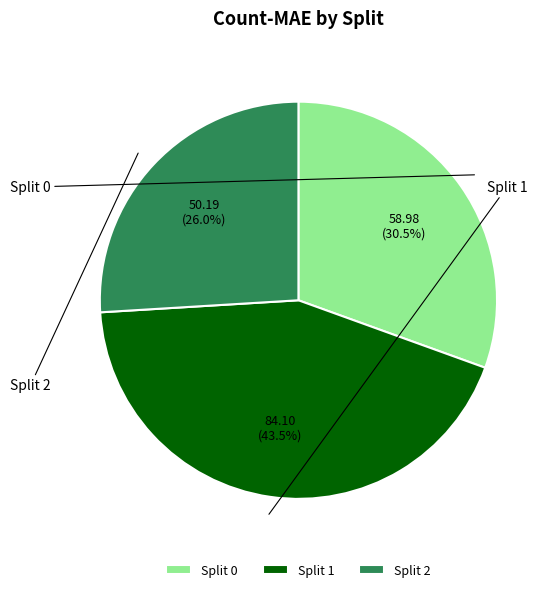

Count the number of slices in the pie.

3